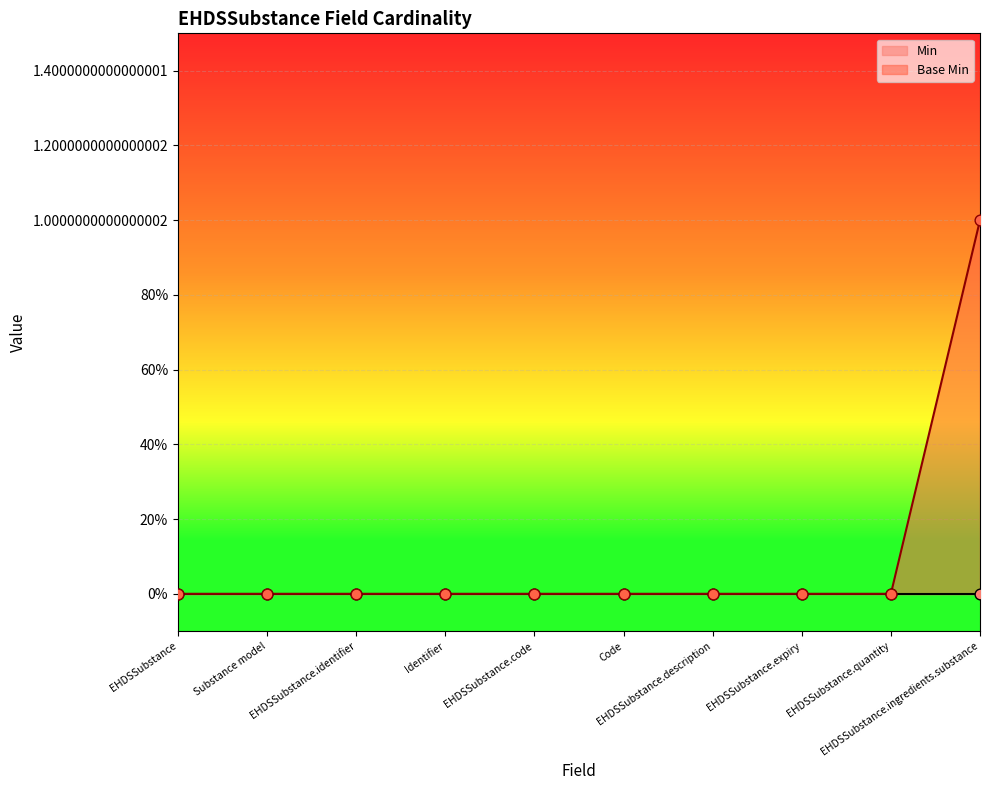

Which has a higher value, EHDSSubstance.description or EHDSSubstance.quantity?

EHDSSubstance.description